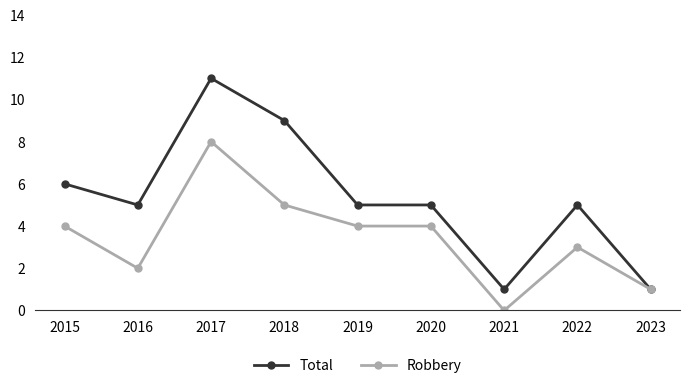

Which category has the lowest value across all series?

2021